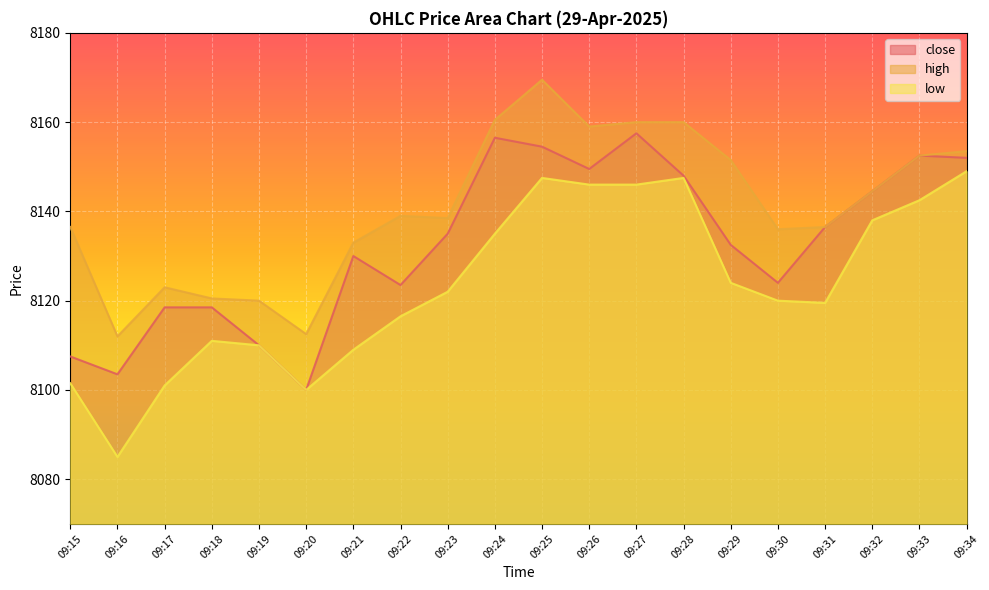

At which category is the sum across all series the highest?

09:25